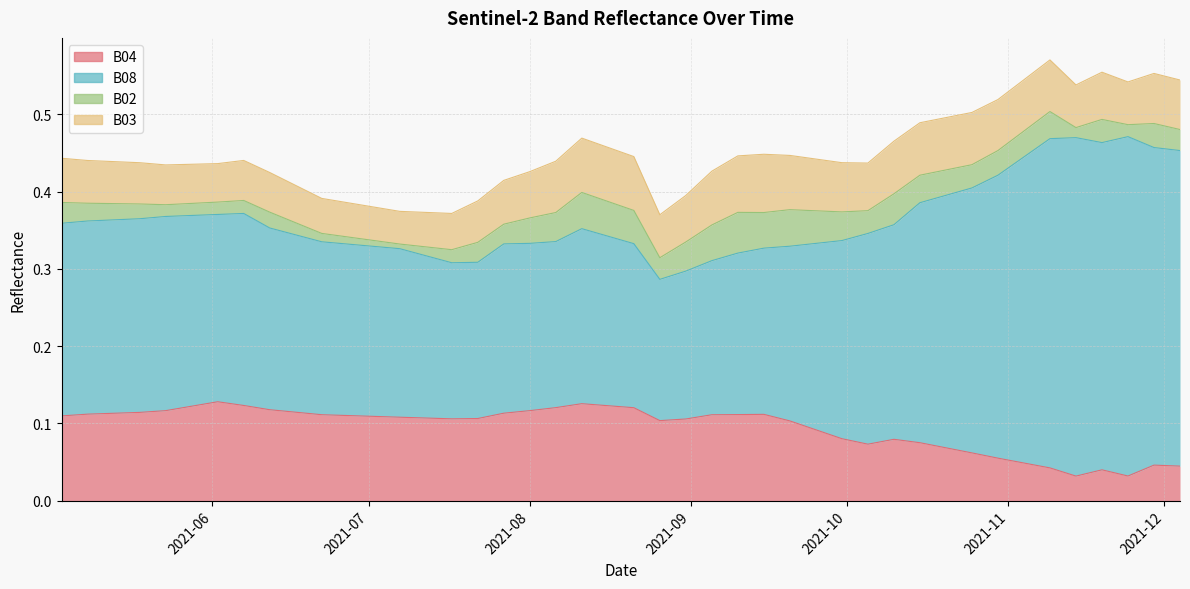

What is the label of the 25th point from the right?

2021-08-06